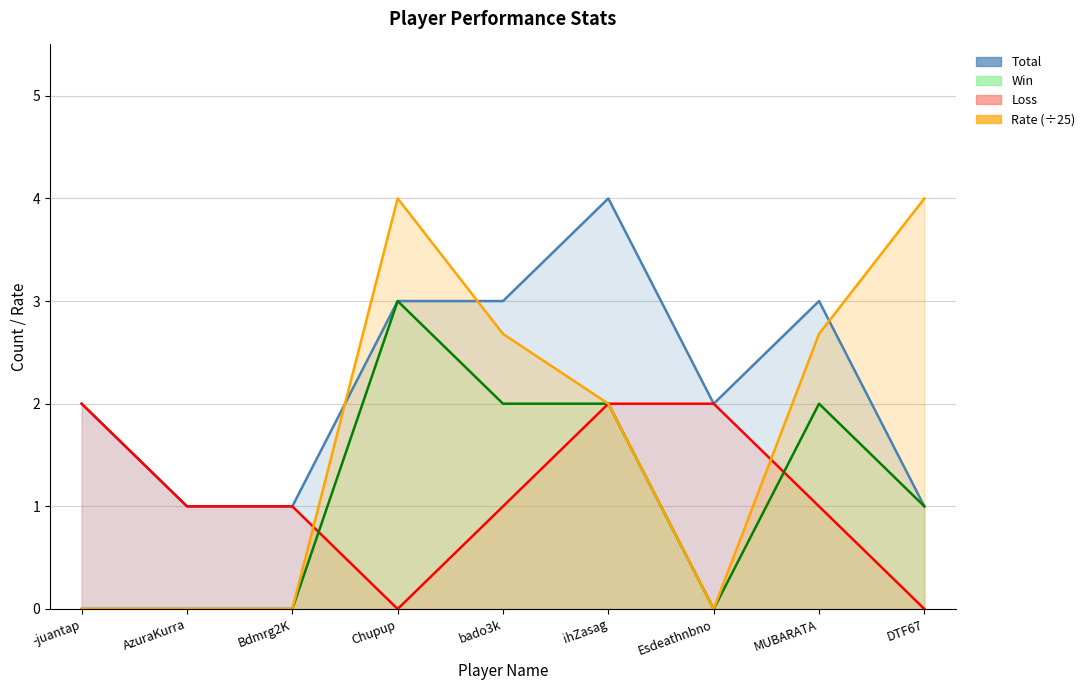

Which series changed the most between -juantap and DTF67?

Rate